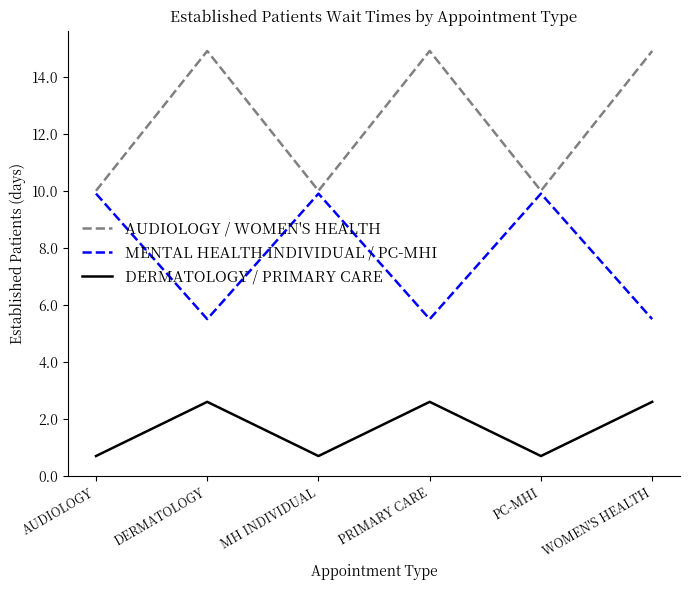

How many values in the MENTAL HEALTH INDIVIDUAL / PC-MHI series exceed 9?

3